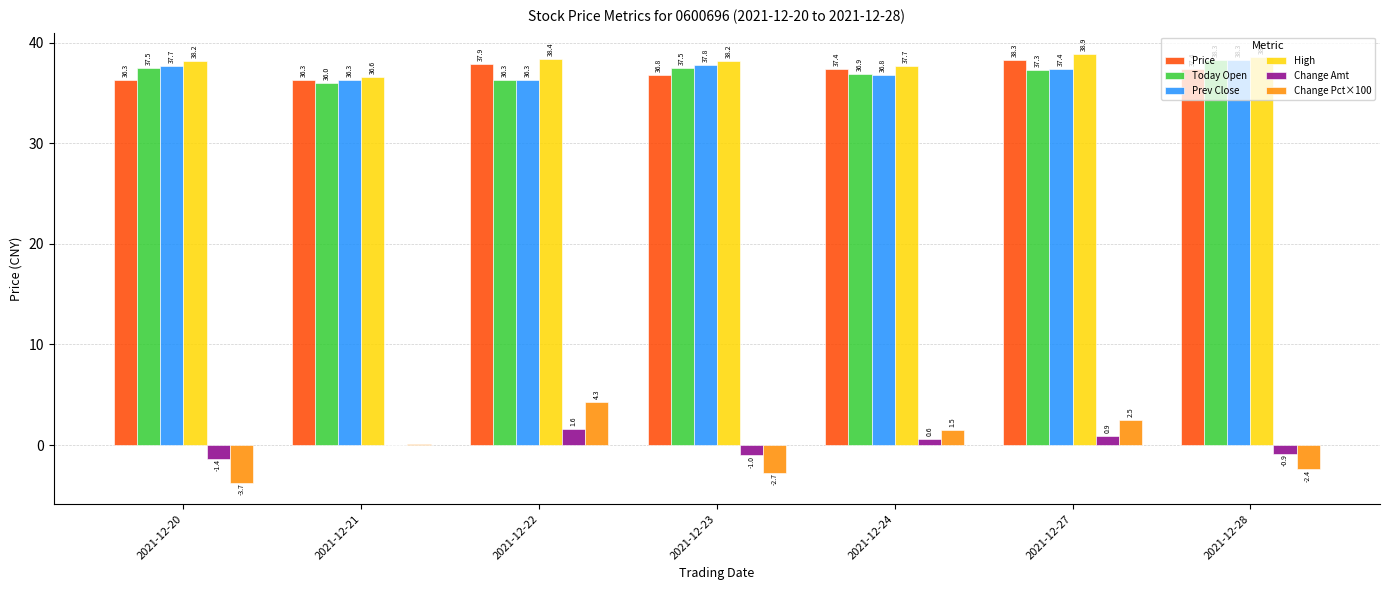

The value of Change Pct×100 at 2021-12-28 is -2.4. True or false?

True